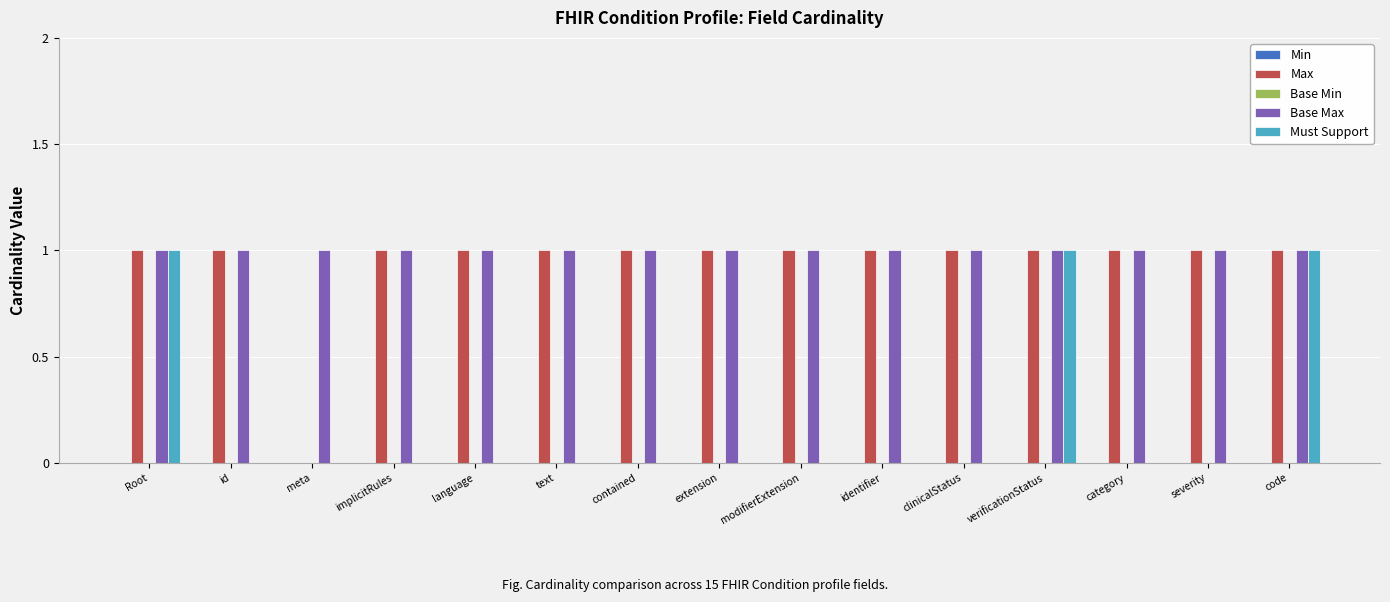

Are the bars grouped side by side (vs. stacked)?

Yes